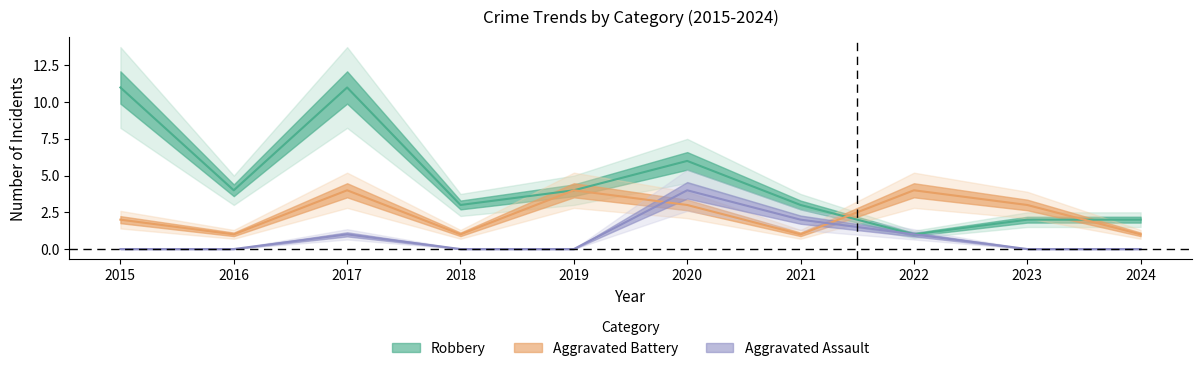

Is the value of Aggravated Battery at 2018 greater than the value of Aggravated Assault at 2021?

No